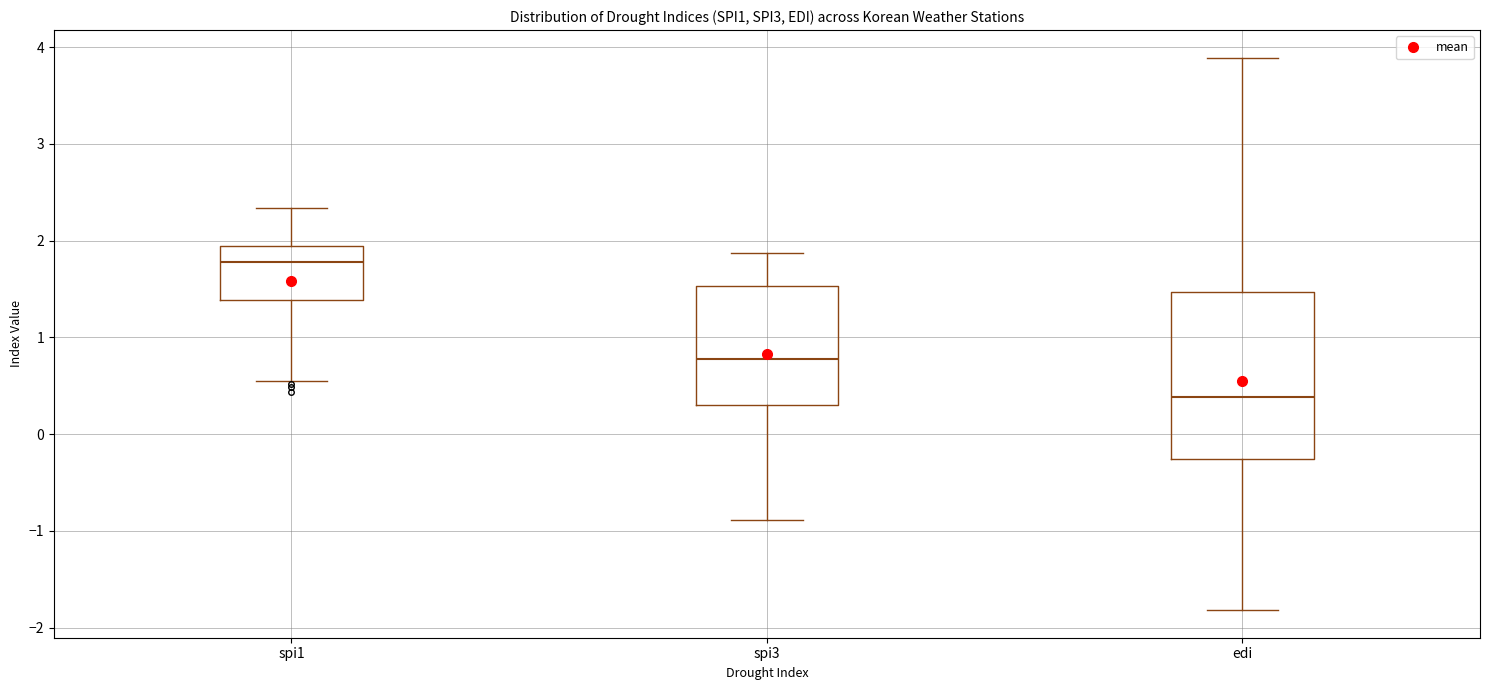

Reading left to right, transcribe this box plot: for each box, give where its median line is, the range the box spans, and where its two whiskers end, as read against the y-axis. The values are not printed on the chart, so give them approximately, as read against the axis.

spi1: median 1.8, box 1.4 to 1.9, whiskers 0.6 to 2.3
spi3: median 0.8, box 0.3 to 1.5, whiskers -0.9 to 1.9
edi: median 0.4, box -0.3 to 1.5, whiskers -1.8 to 3.9